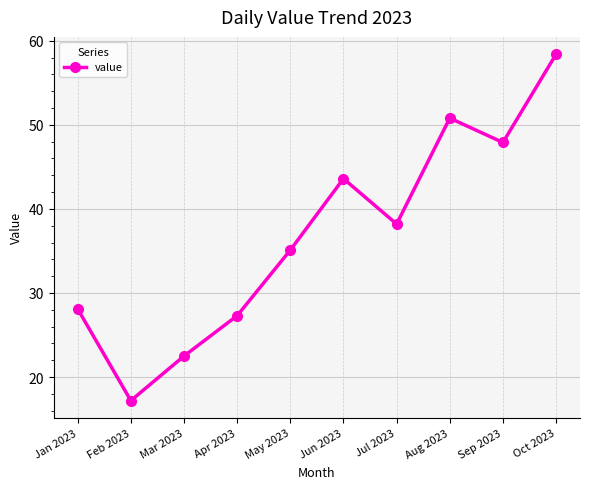

What is the minimum value shown in the chart?

17.2